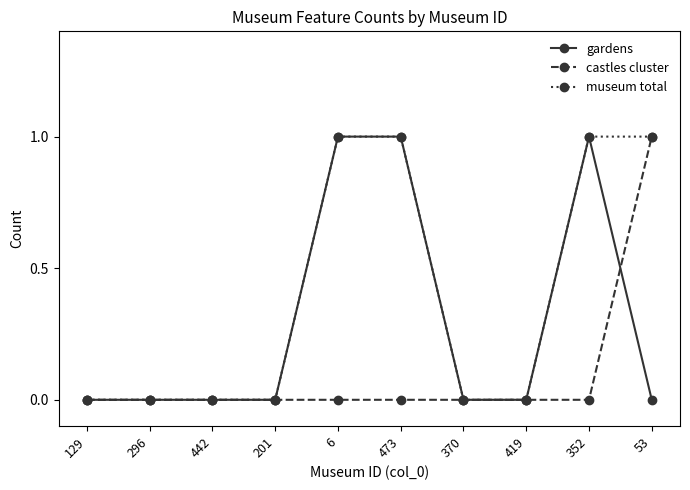

Is it true that museum total equals 0 at 201?

True